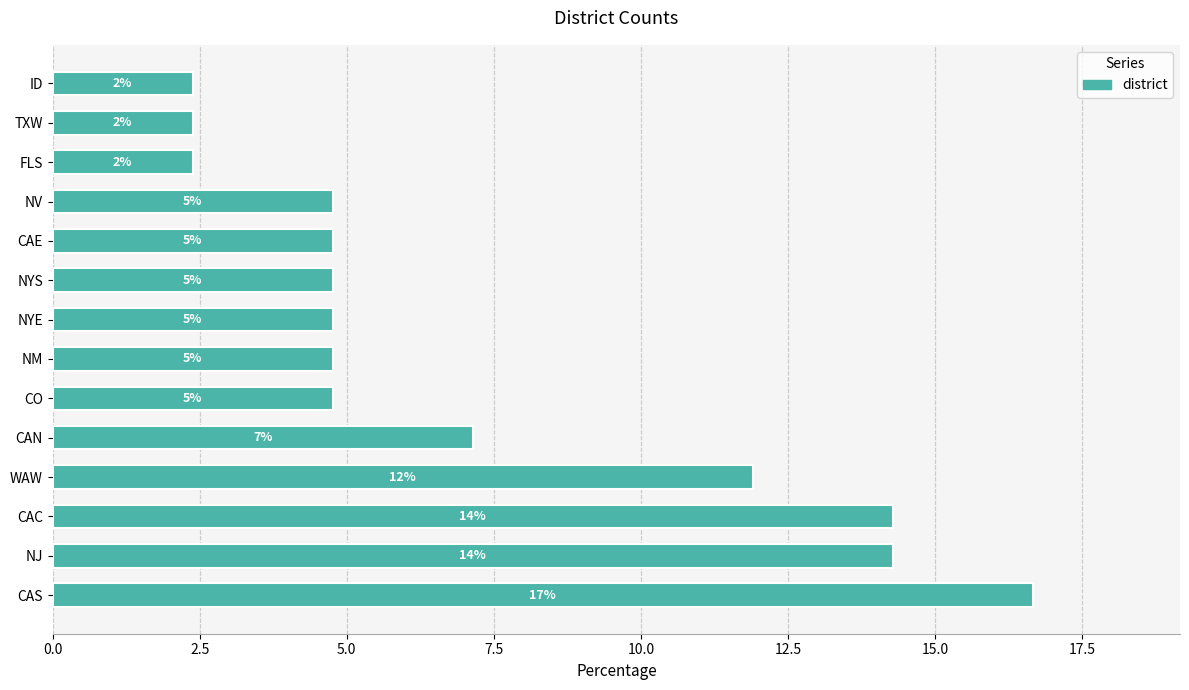

What is the greatest value displayed?

16.7